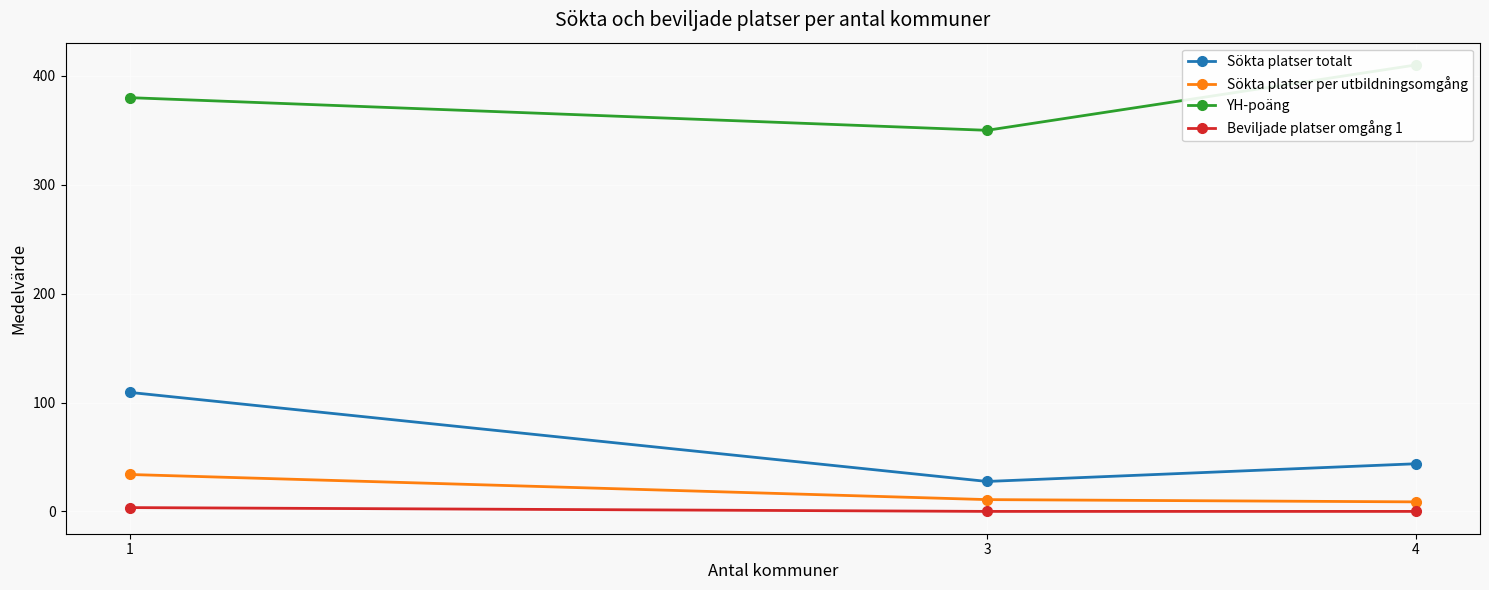

Read the YH-poäng value at 4.

410.0